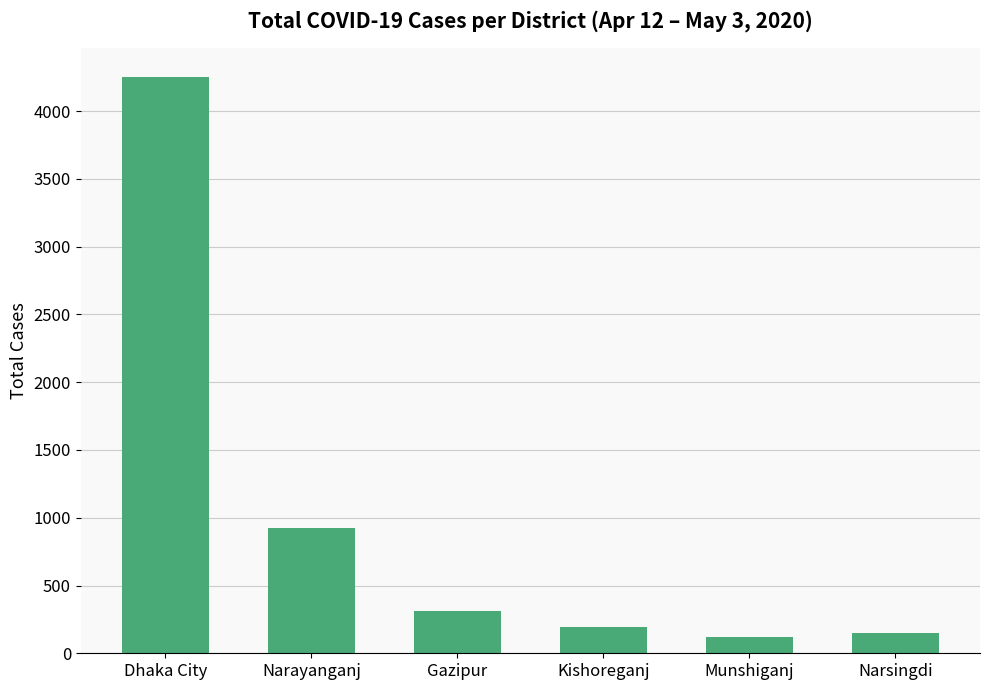

The value at Gazipur is 312. True or false?

True